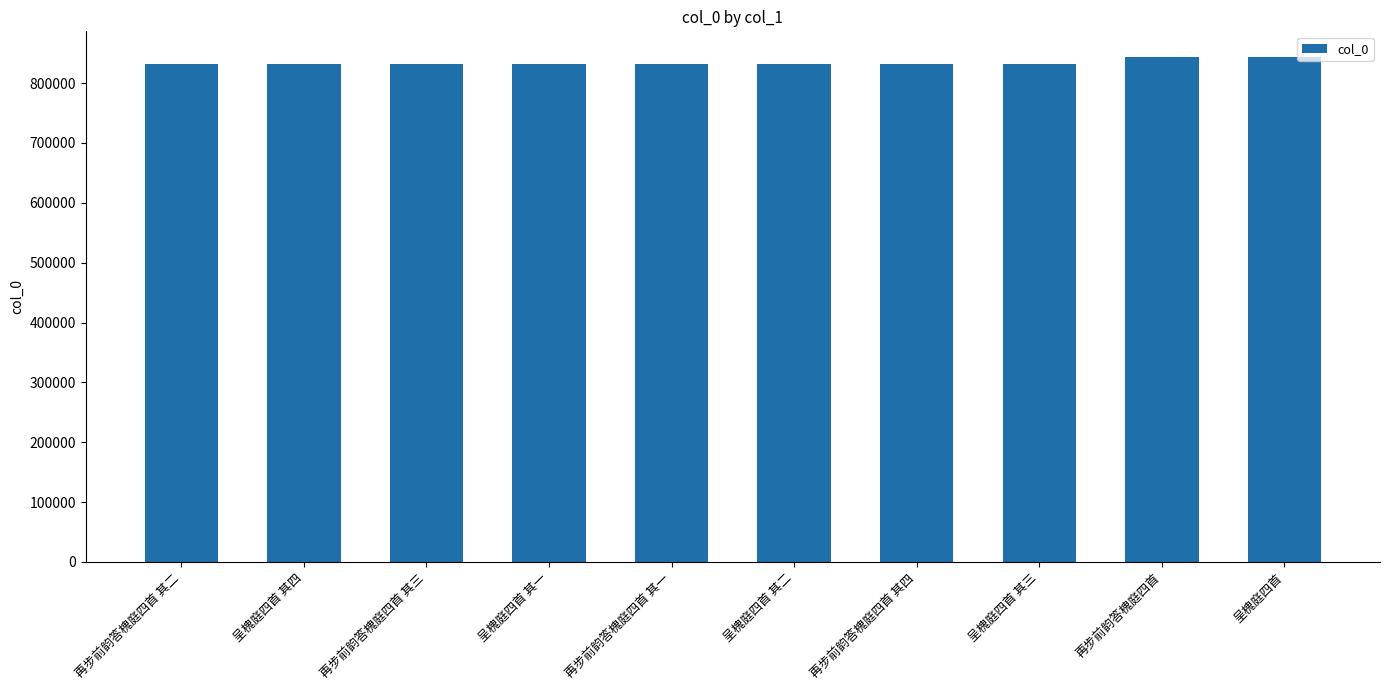

Approximately how many times larger is the value at 呈槐庭四首 其二 compared to 再步前韵答槐庭四首 其四?

1.0